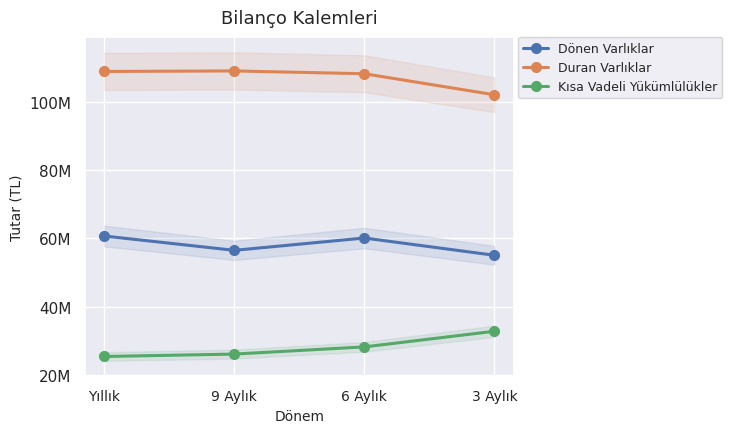

What is the difference between the Dönen Varlıklar values at 6 Aylık and 9 Aylık?

3604249